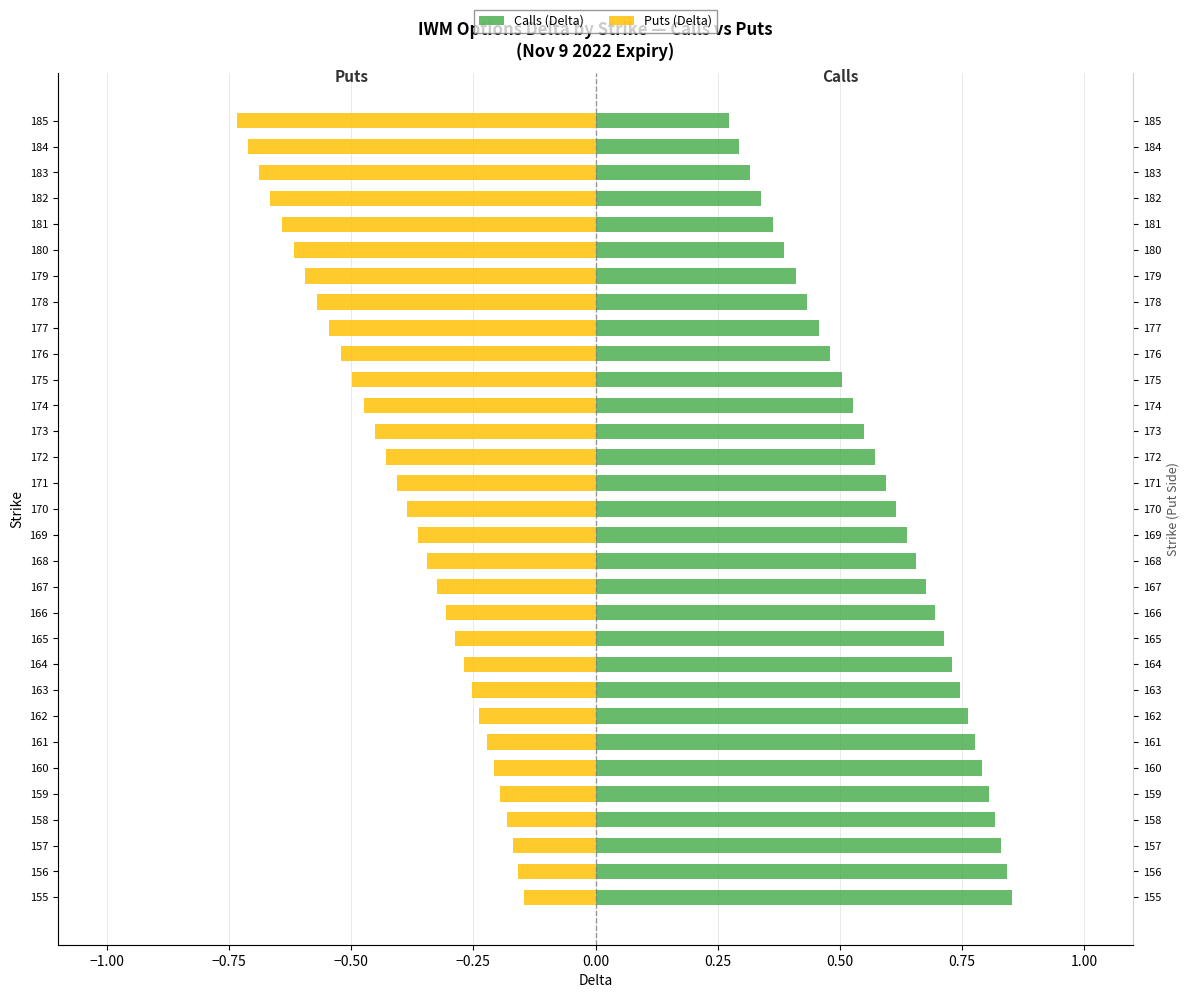

Which series changed the most between 165 and 169?

Puts (Delta)